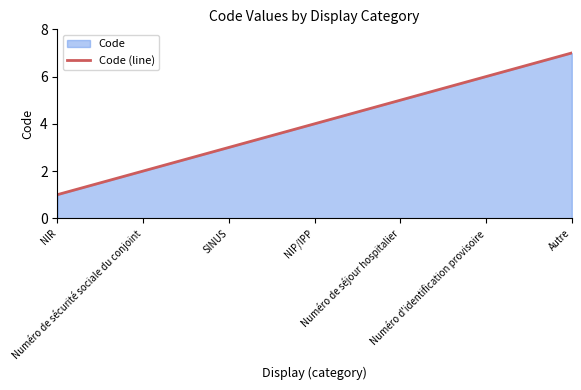

What is the maximum value shown in the chart?

7